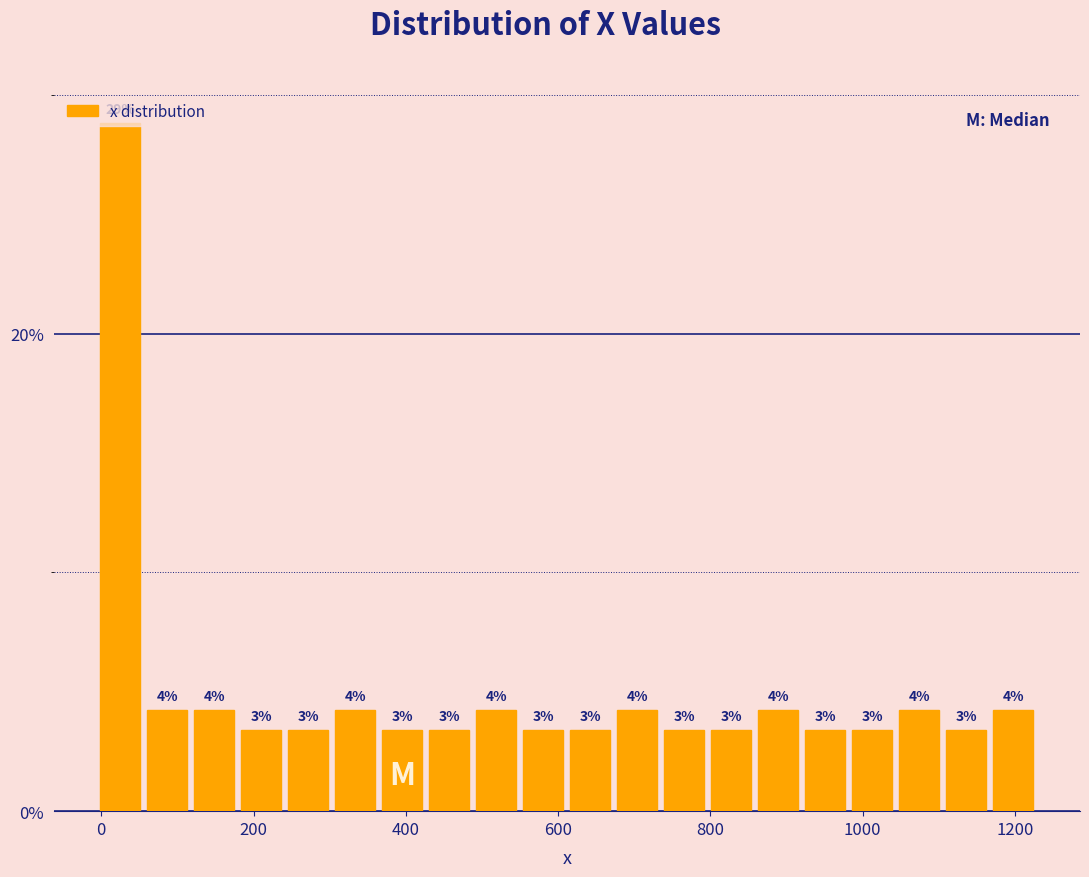

Around what value on the x-axis is the tallest bar? Give the approximate position of its centre, as read against the axis.

20